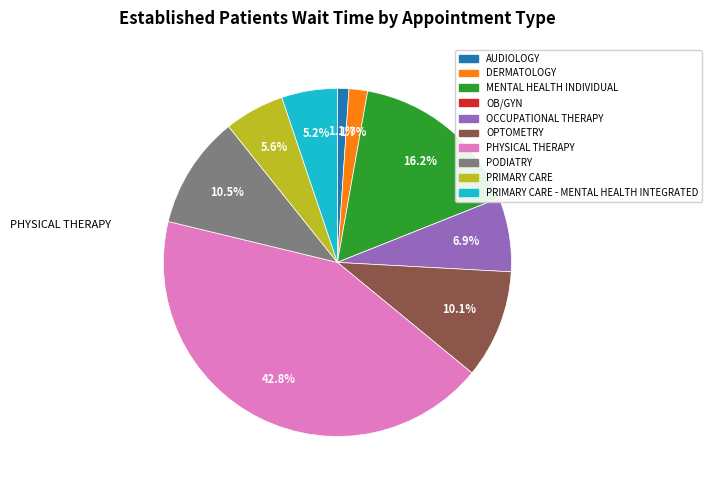

Does OCCUPATIONAL THERAPY represent more than half of the total?

No